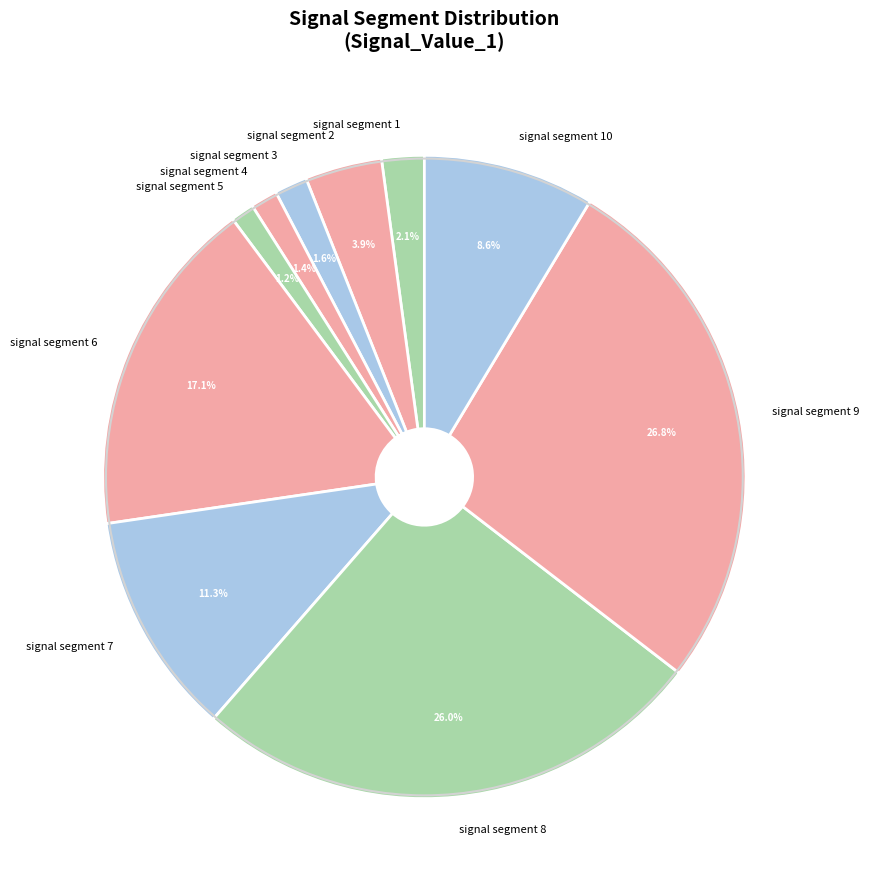

Does any single category account for the majority?

No